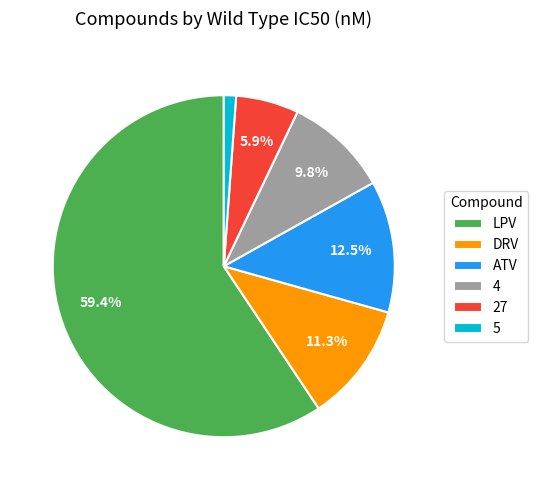

Is it true that 27 is 6% of the pie?

True